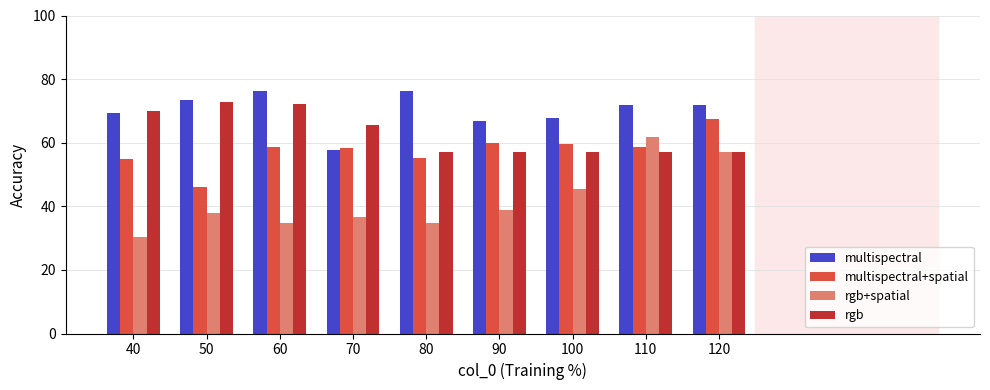

How many bars are there in each group?

4